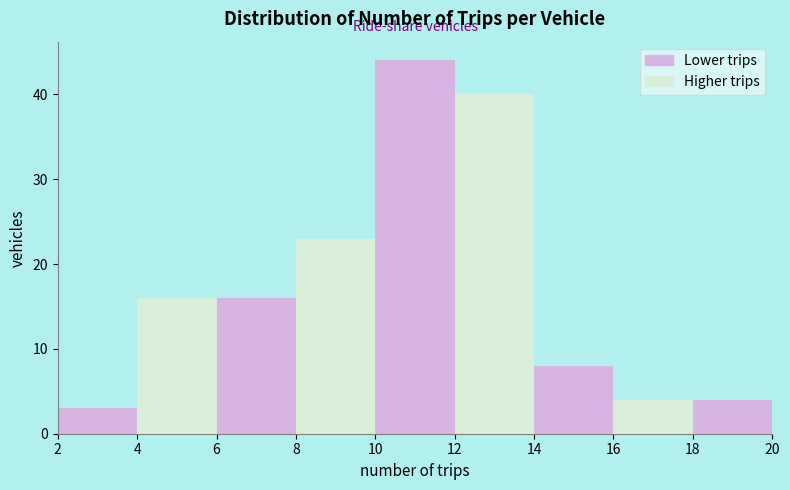

Reading left to right, list every bar in this chart as the range it spans on the x-axis followed by its height. The values are not printed on the chart, so give them approximately, as read against the axis.

2 to 4: 3
4 to 6: 16
6 to 8: 16
8 to 10: 23
10 to 12: 44
12 to 14: 40
14 to 16: 8
16 to 18: 4
18 to 20: 4